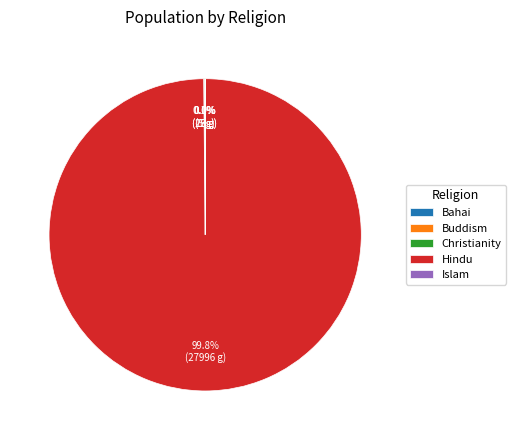

Which slice is the largest?

Hindu